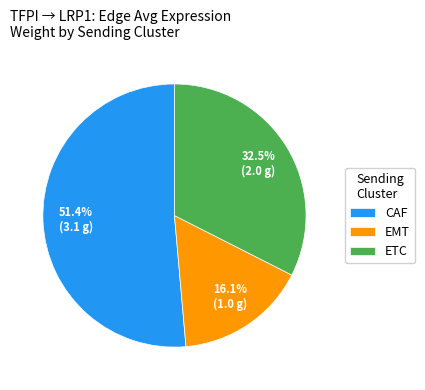

To the nearest percent, what portion does EMT represent?

16%